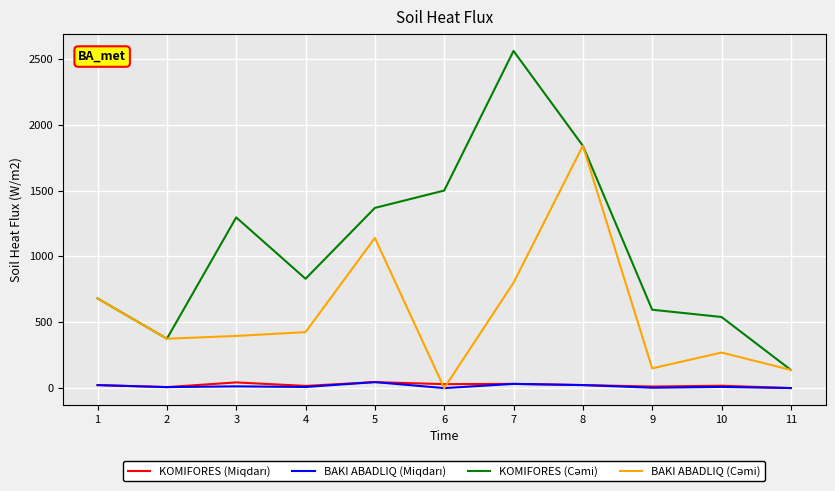

Does the chart have visible grid lines?

Yes